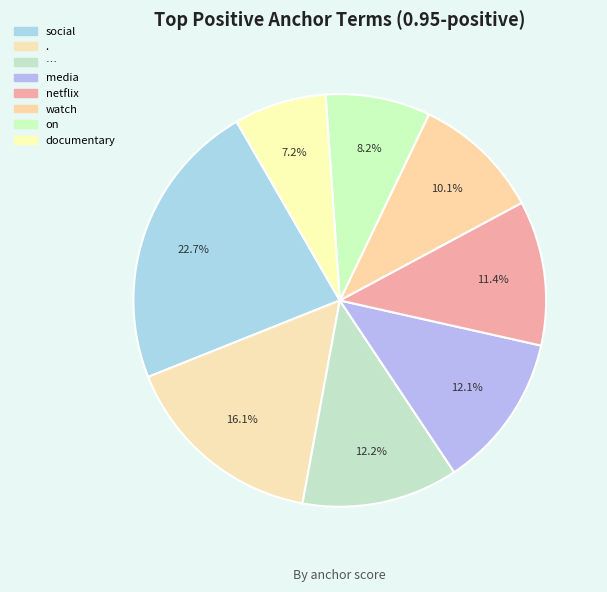

How many slices are in this pie chart?

8